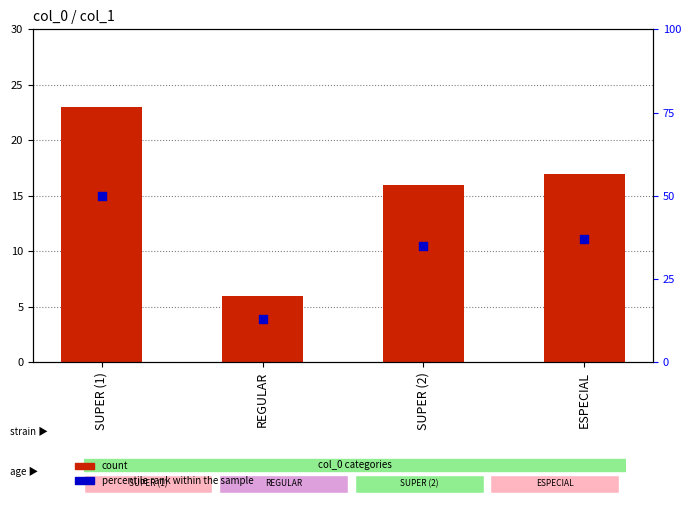

Which series reaches the maximum Y coordinate?

percentile rank within the sample